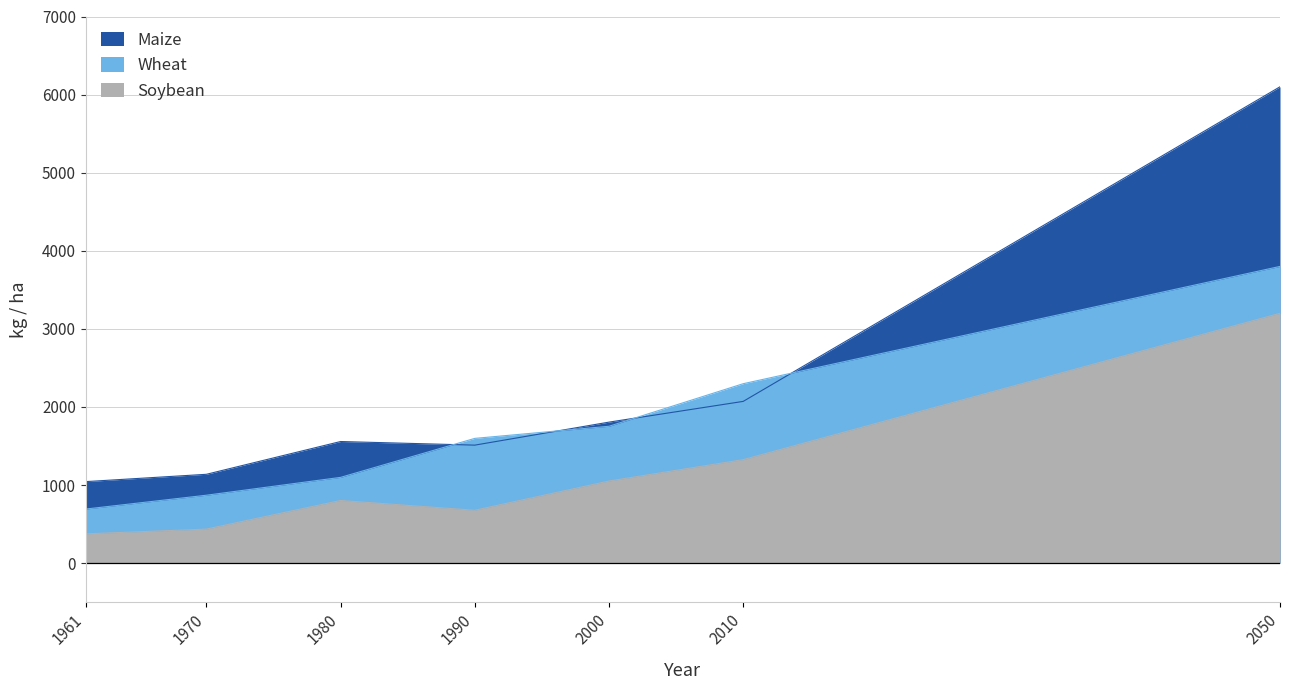

What is the value of the Maize point at the 5th from the left?

1806.2